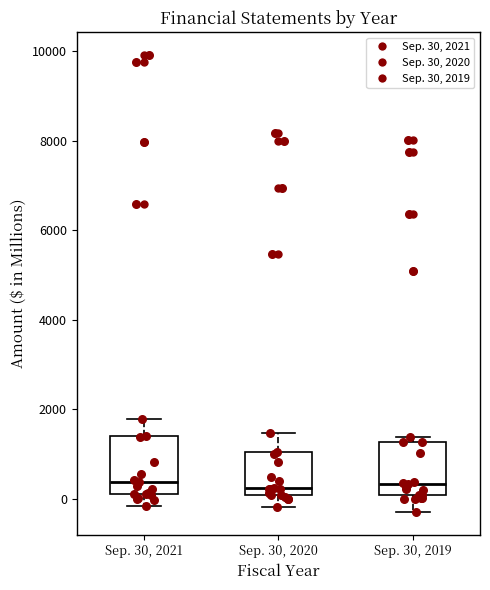

Reading left to right, read every box against the y-axis: the position of its median line, the range the box covers, and the ends of its whiskers. The values are not printed on the chart, so give them approximately, as read against the axis.

Sep. 30, 2021: median 400, box 200 to 1400, whiskers -200 to 1800
Sep. 30, 2020: median 200 (just above the box's lower edge), box 200 to 1000, whiskers -200 to 1400
Sep. 30, 2019: median 400, box 0 to 1200, whiskers -200 to 1400